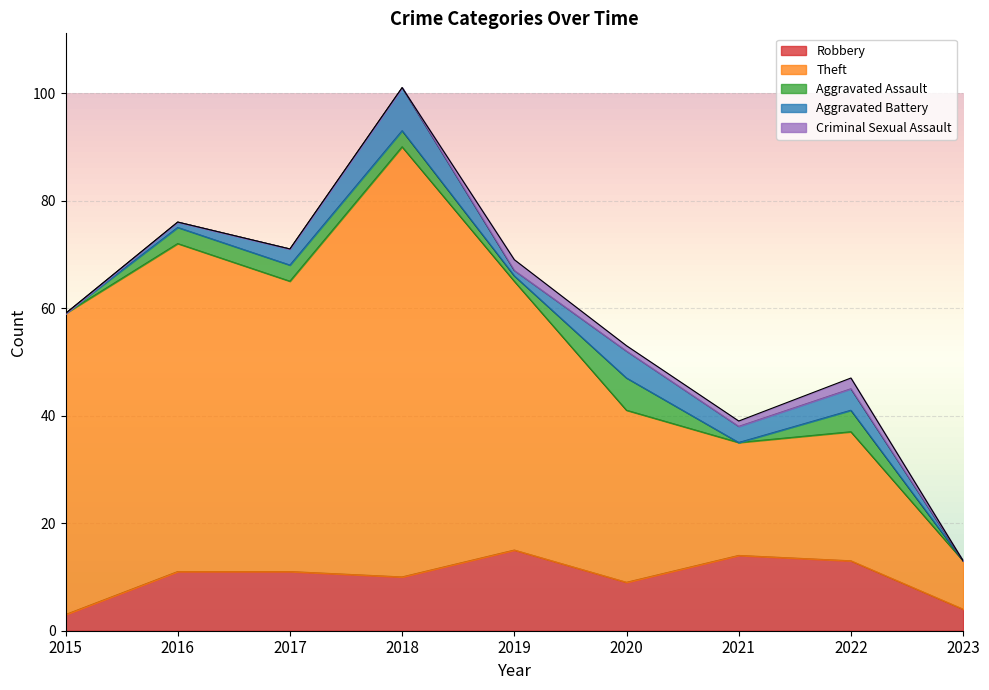

Reading left to right, transcribe all the data shown in this chart.

Robbery: 2015=3	2016=11	2017=11	2018=10	2019=15	2020=9	2021=14	2022=13	2023=4
Theft: 2015=56	2016=61	2017=54	2018=80	2019=50	2020=32	2021=21	2022=24	2023=9
Aggravated Assault: 2015=0	2016=3	2017=3	2018=3	2019=1	2020=6	2021=0	2022=4	2023=0
Aggravated Battery: 2015=0	2016=1	2017=3	2018=8	2019=1	2020=5	2021=3	2022=4	2023=0
Criminal Sexual Assault: 2015=0	2016=0	2017=0	2018=0	2019=2	2020=1	2021=1	2022=2	2023=0